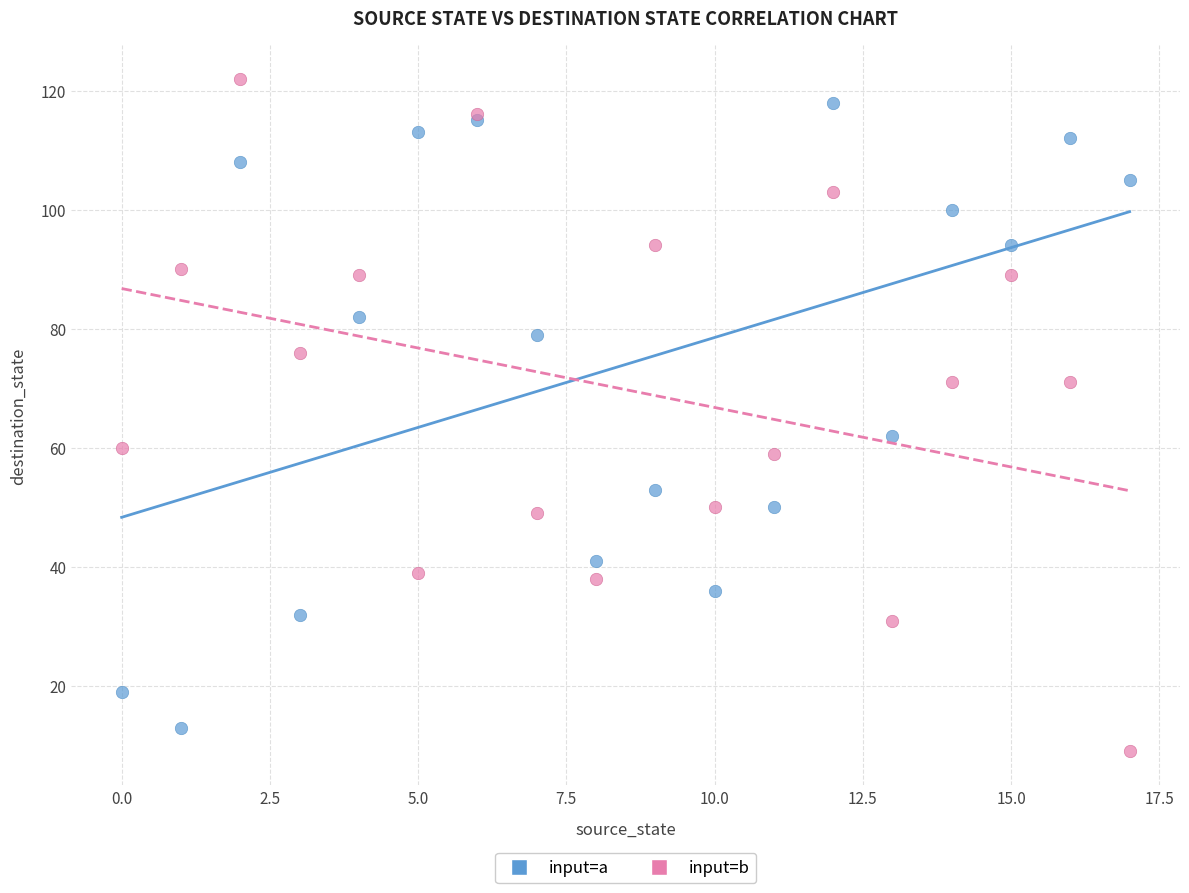

What are all the series names shown in the legend?

input=a, input=b